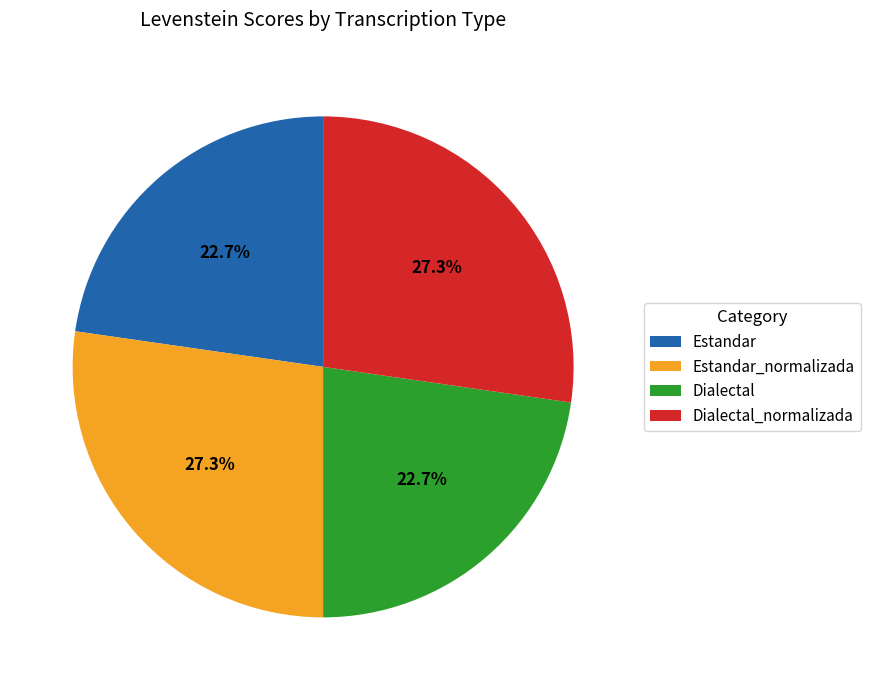

To the nearest percent, what is the average slice percentage?

25%